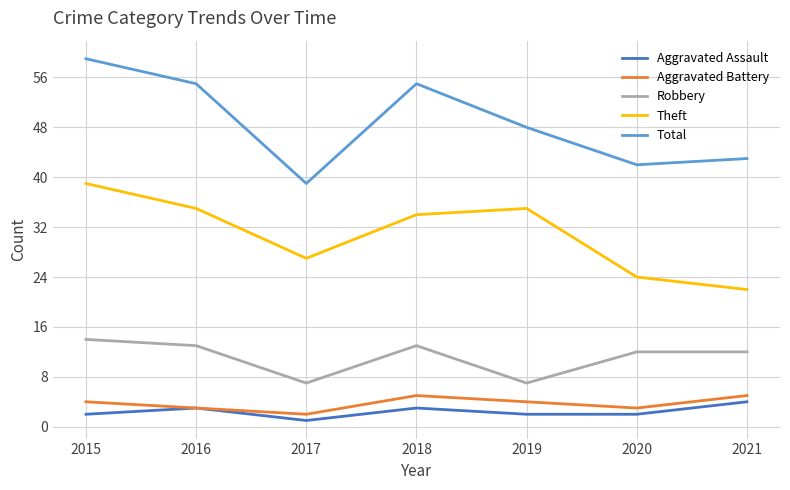

How many categories are shown in the chart?

7